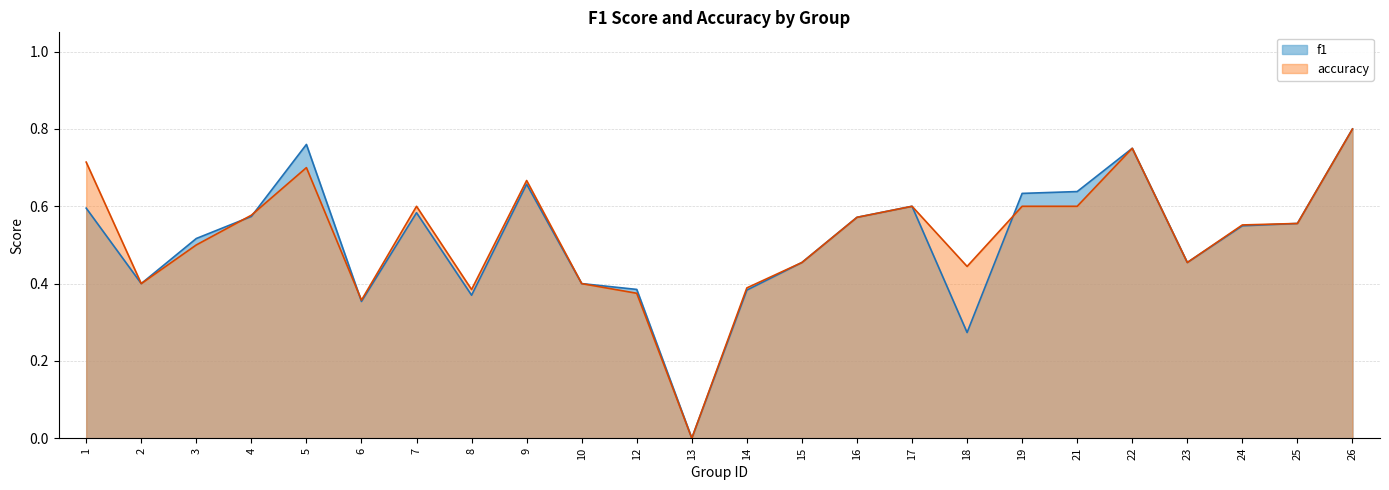

Reading right to left, transcribe all the data shown in this chart.

f1: 0.8	0.6	0.5	0.5	0.8	0.6	0.6	0.3	0.6	0.6	0.5	0.4	0.0	0.4	0.4	0.7	0.4	0.6	0.4	0.8	0.6	0.5	0.4	0.6
accuracy: 0.8	0.6	0.6	0.5	0.8	0.6	0.6	0.4	0.6	0.6	0.5	0.4	0.0	0.4	0.4	0.7	0.4	0.6	0.4	0.7	0.6	0.5	0.4	0.7